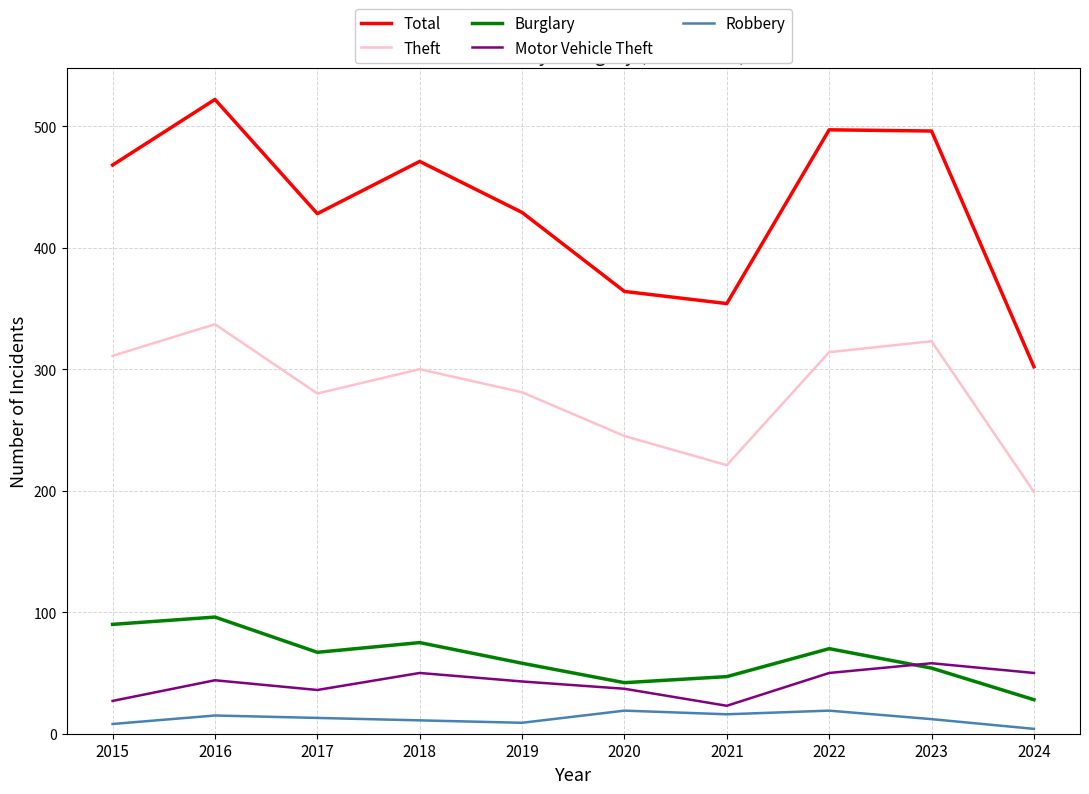

How many lines are shown in the chart?

5